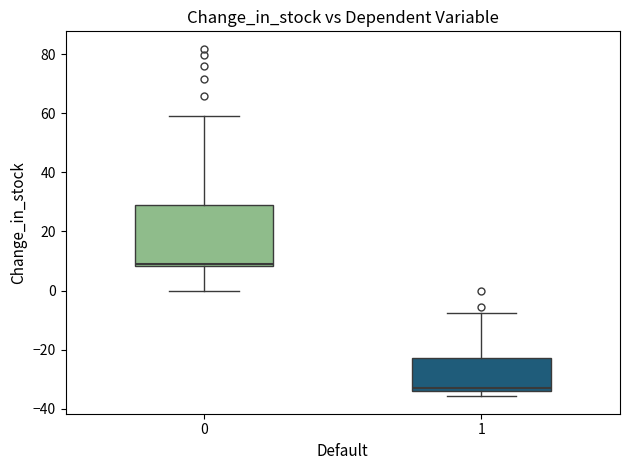

Where is the upper edge of the box at x = 0 on the y-axis? The values are not printed on the chart, so give them approximately, as read against the axis.

28